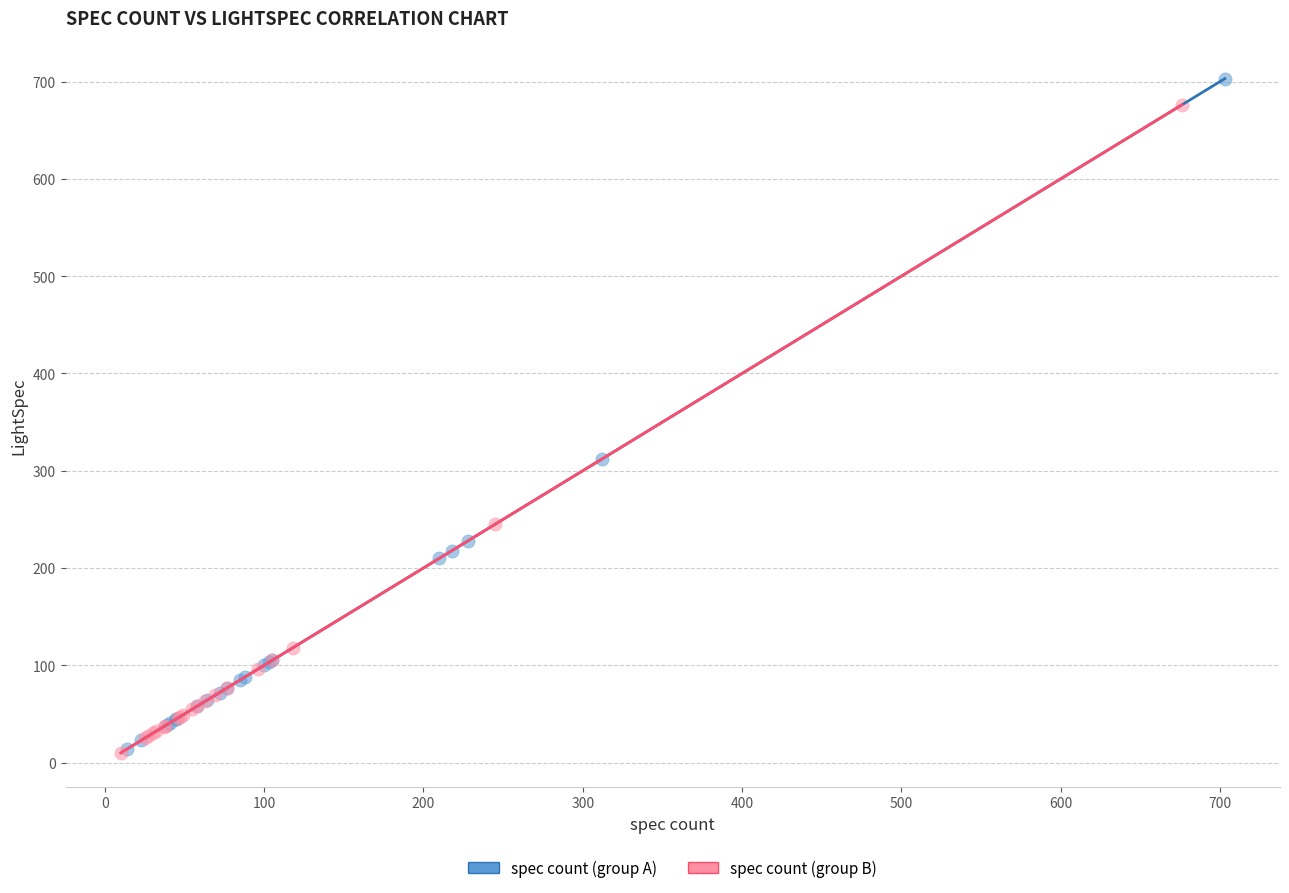

Which series has the largest Y range (max minus min)?

spec count (group A)